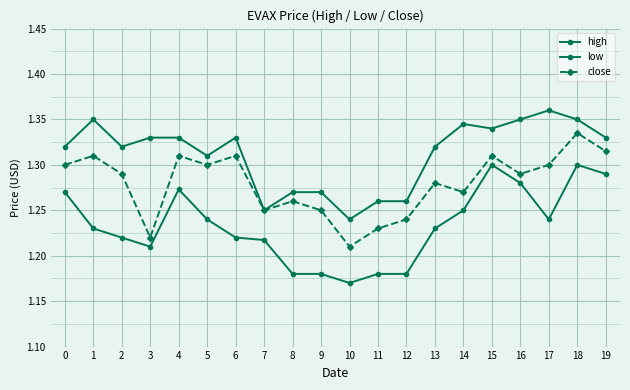

True or false: close has a value of 1.2 at 7.

True